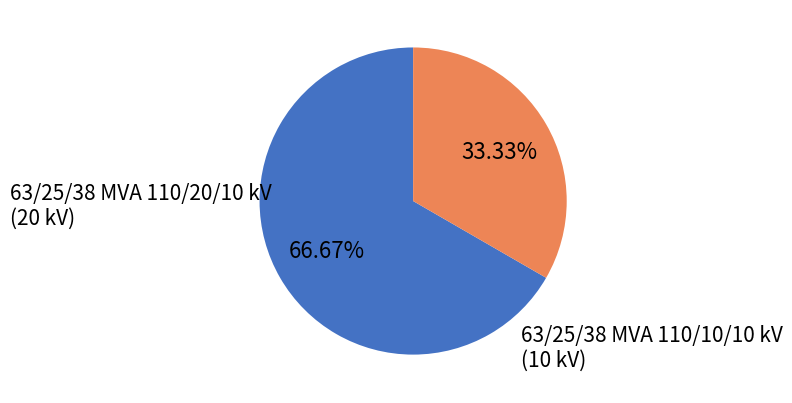

Is the sum of 63/25/38 MVA 110/10/10 kV and 63/25/38 MVA 110/20/10 kV greater than half?

Yes